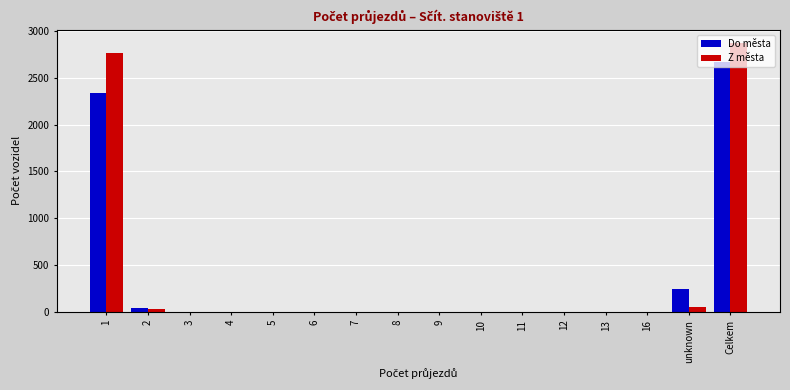

What is the maximum value for Do města?

2668